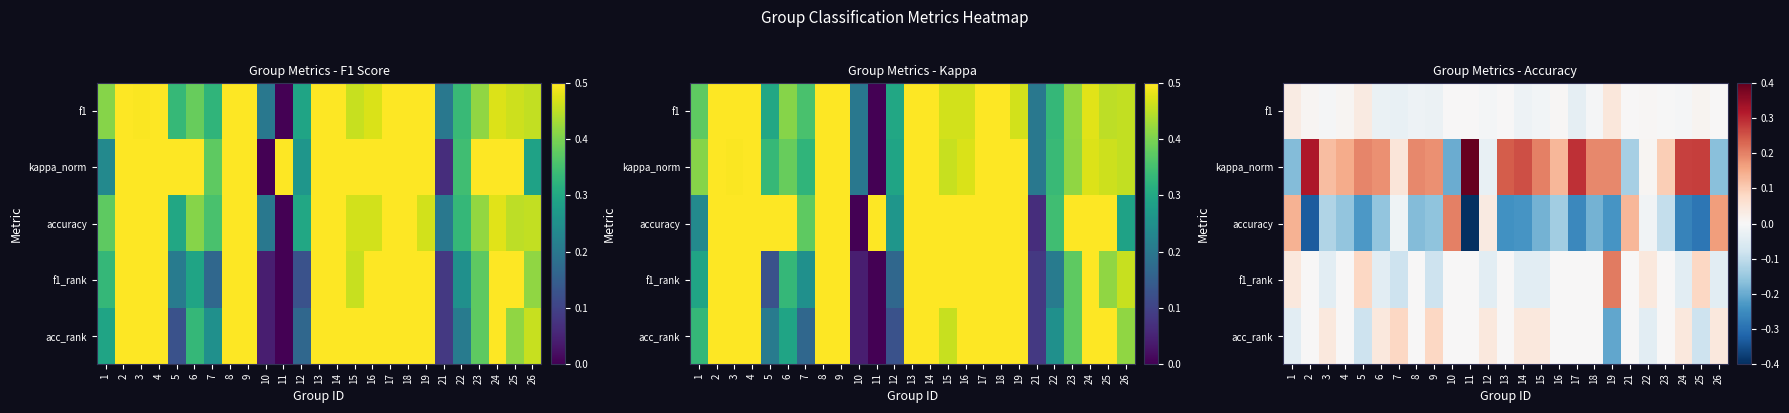

List the series in order of their peak value, lowest first.

f1, acc_rank, accuracy, f1_rank, kappa_norm